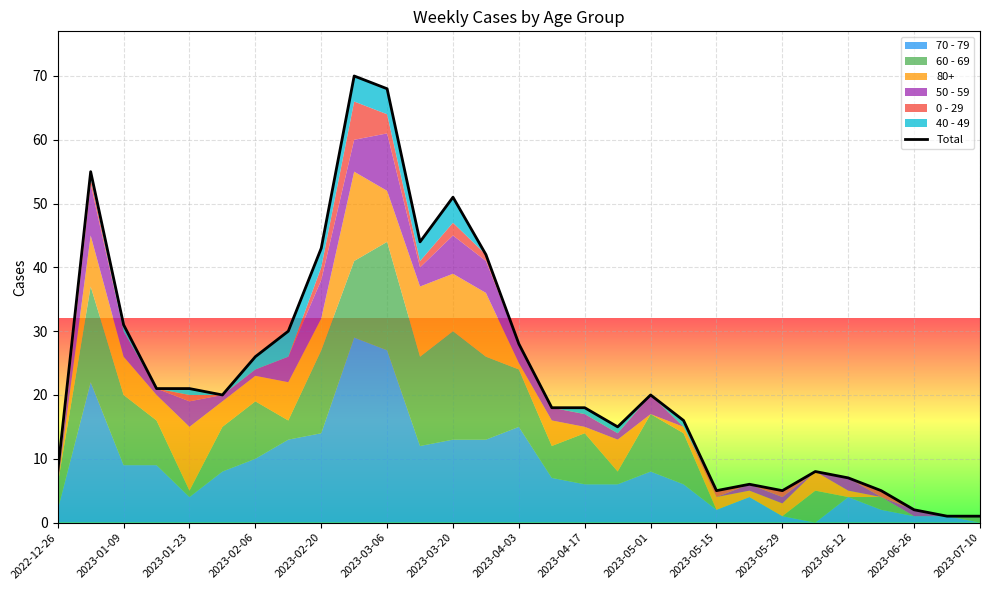

How many values are below 20?

14